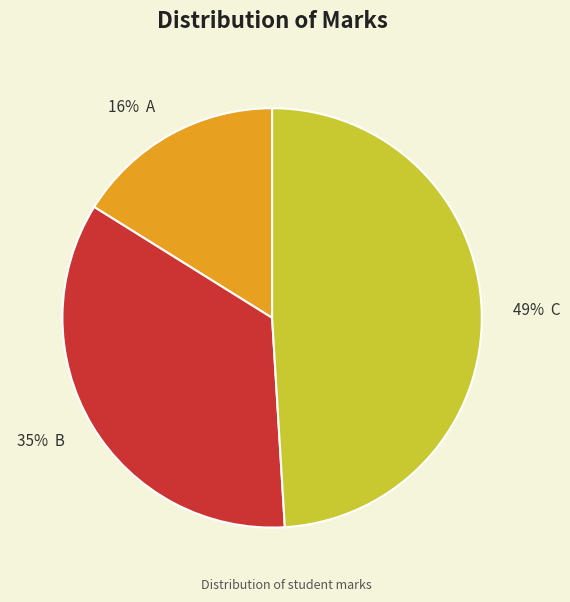

Count the number of slices in the pie.

3